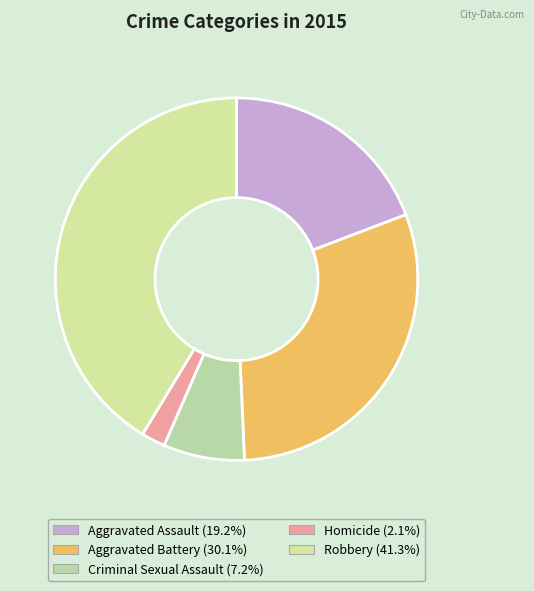

How many segments does this pie chart have?

5